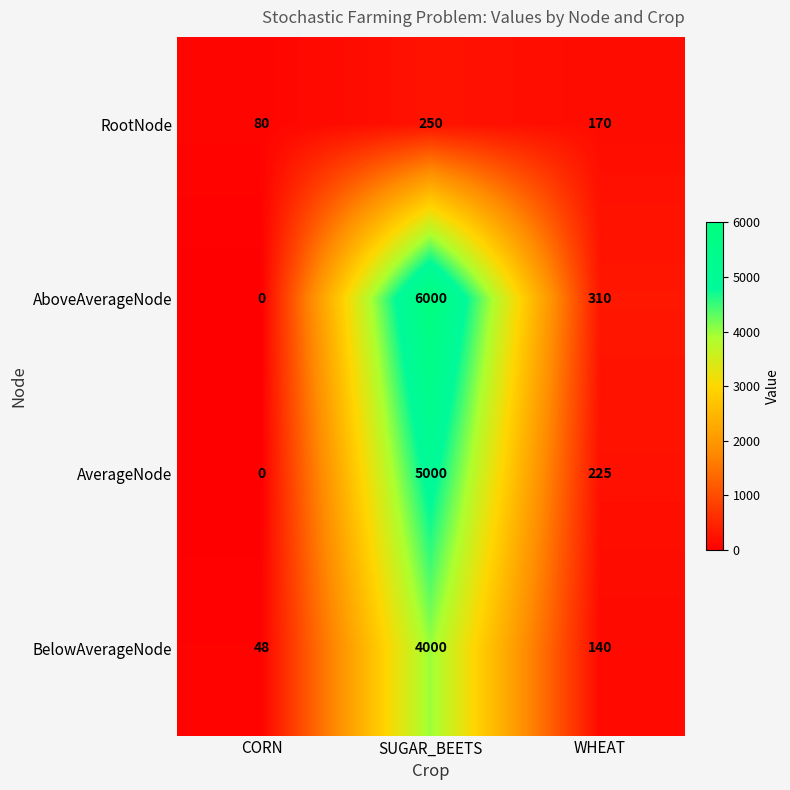

How many distinct data groups are displayed?

4